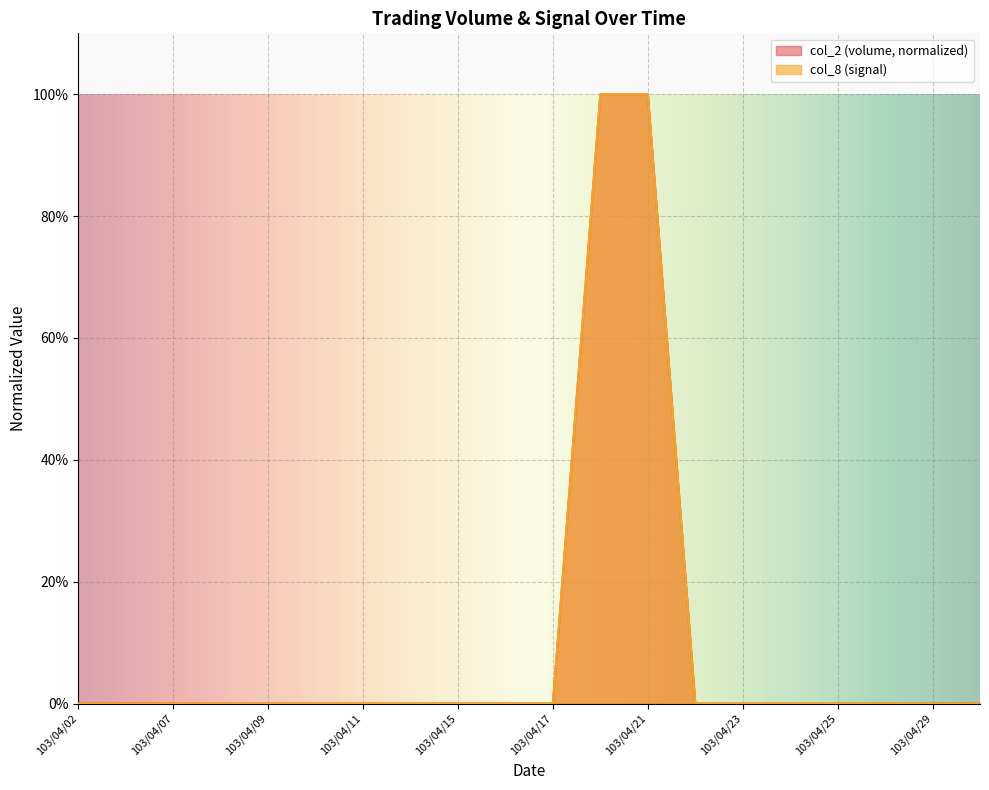

At which category is the sum across all series the highest?

103/04/18